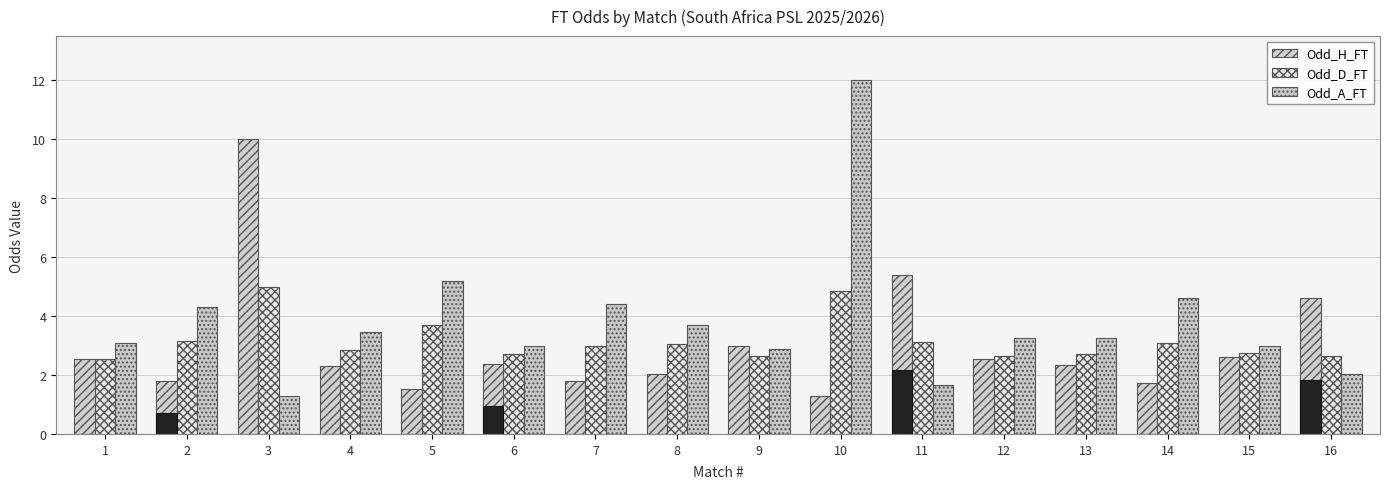

Count the number of categories in the chart.

16